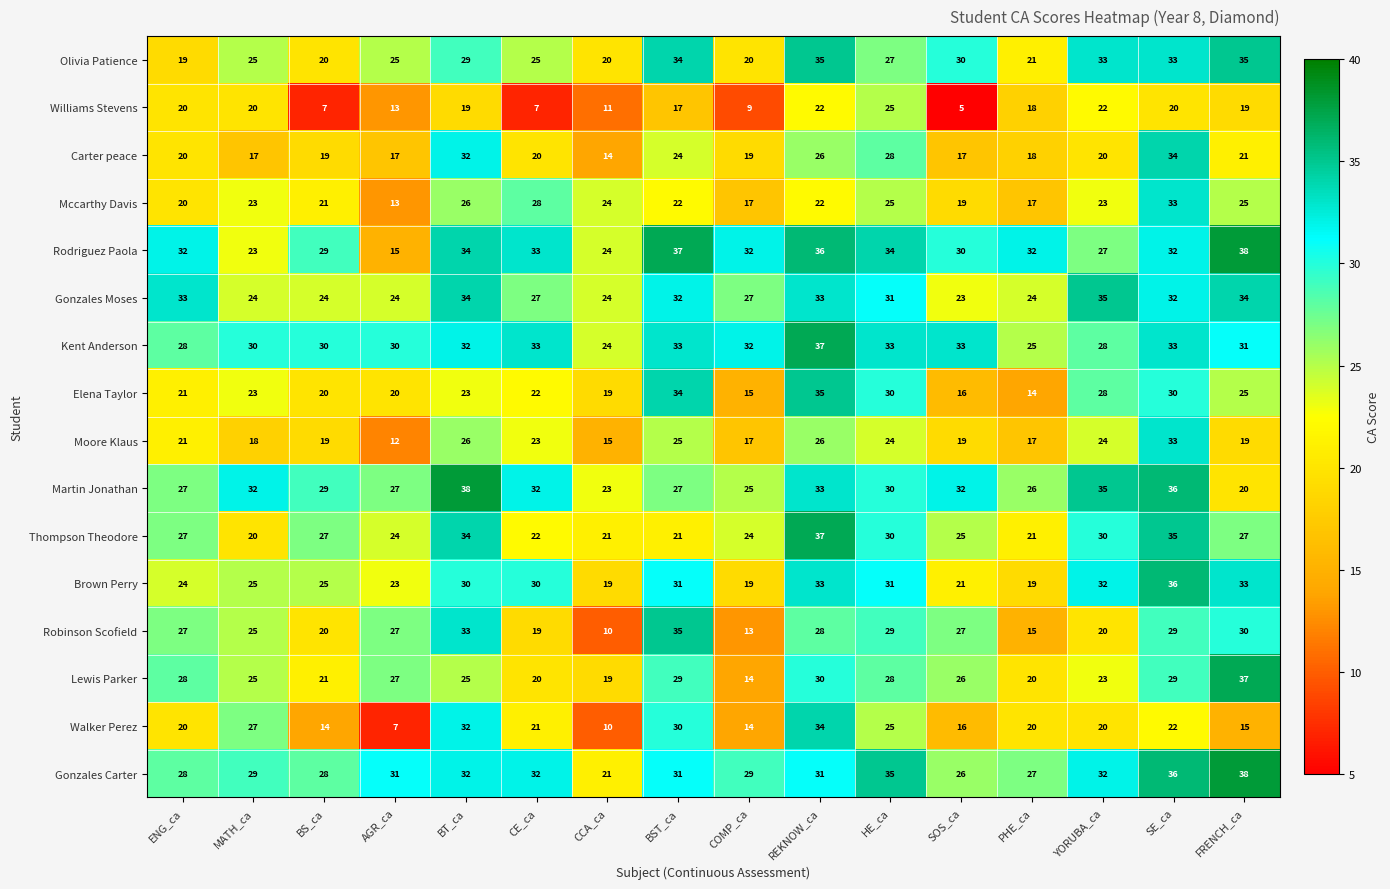

Read the Mccarthy Davis value at COMP_ca.

17